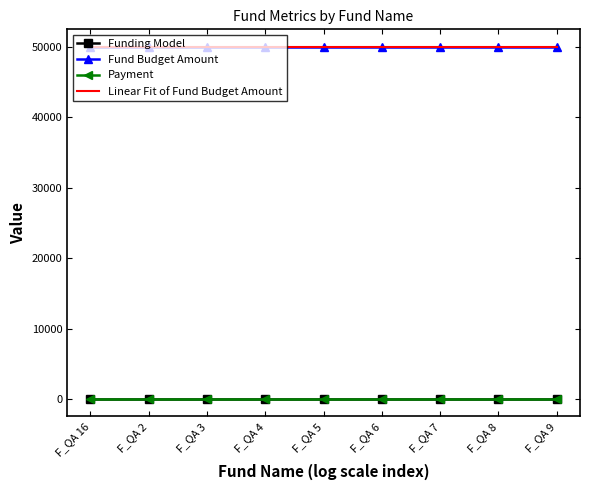

What is the minimum value shown in the chart?

22